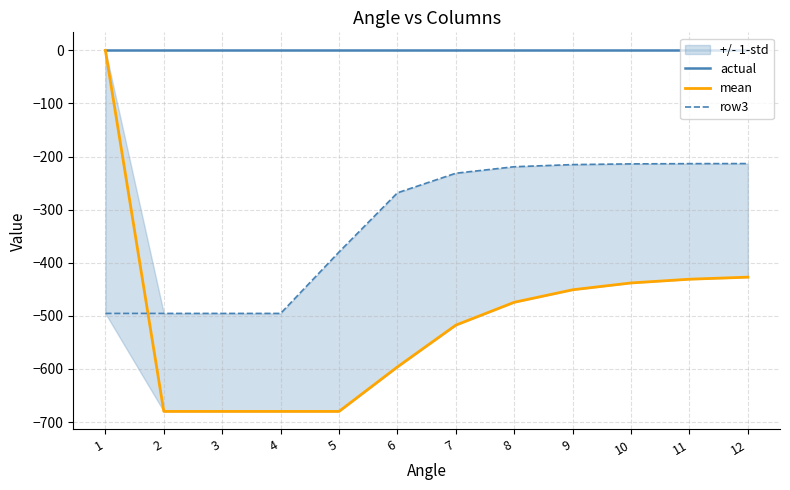

At which category is the sum across all series the highest?

1